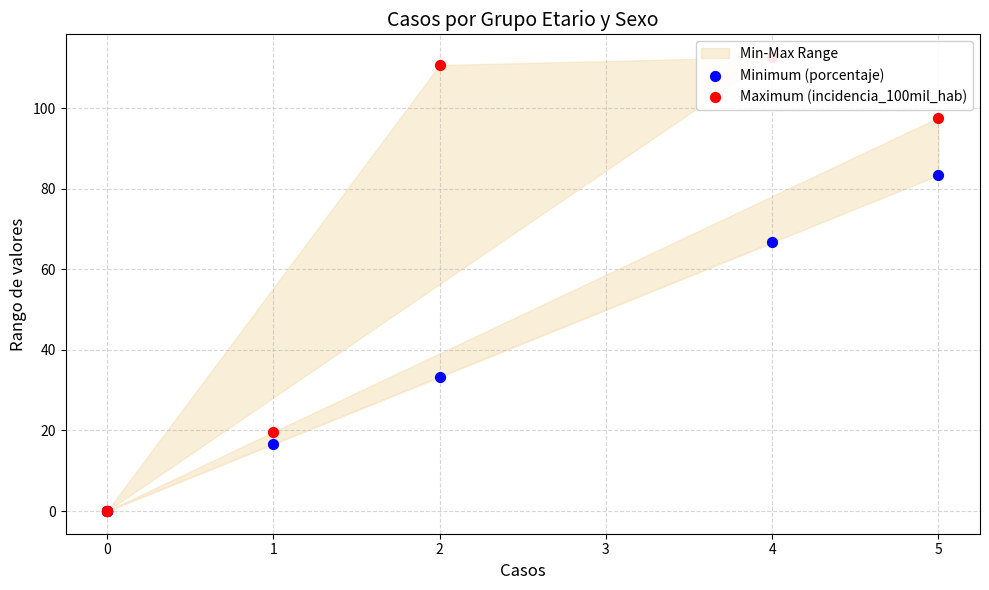

At how many categories does at least one series exceed 2?

4